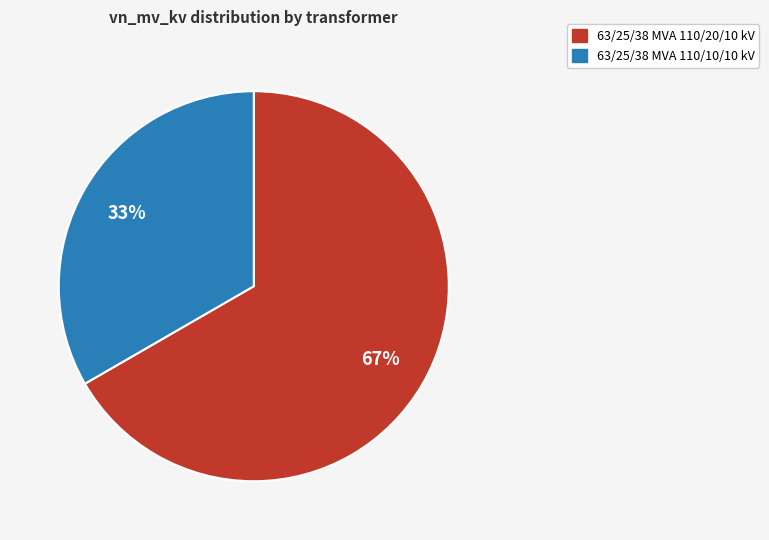

To the nearest percent, what percentage of the pie is 63/25/38 MVA 110/10/10 kV?

33%